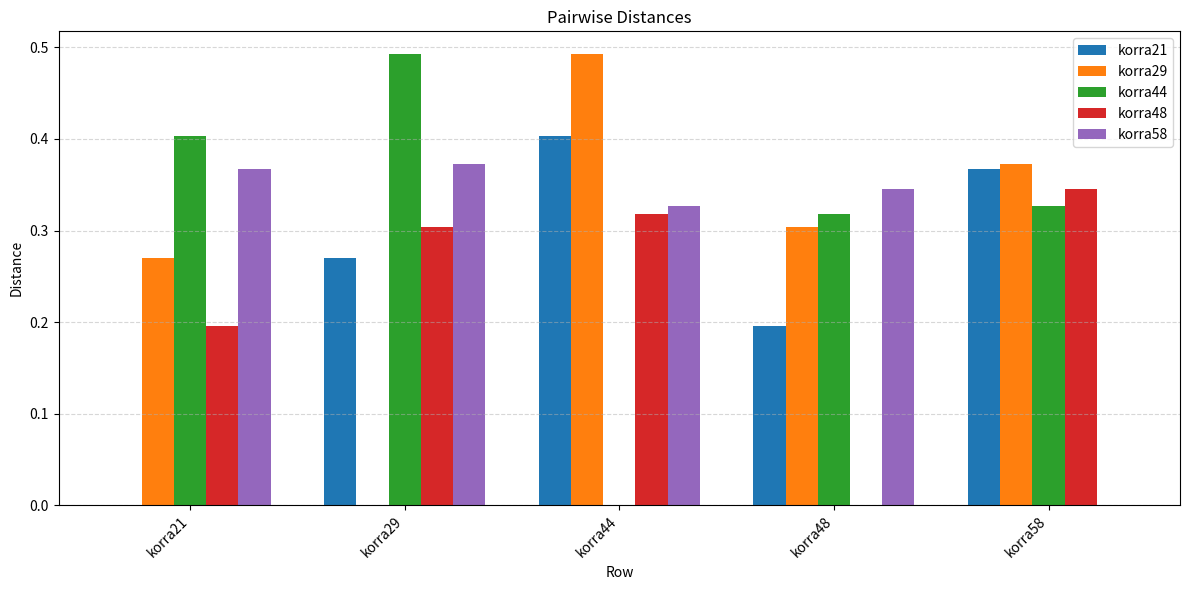

What is the sum of all korra29 values?

1.4